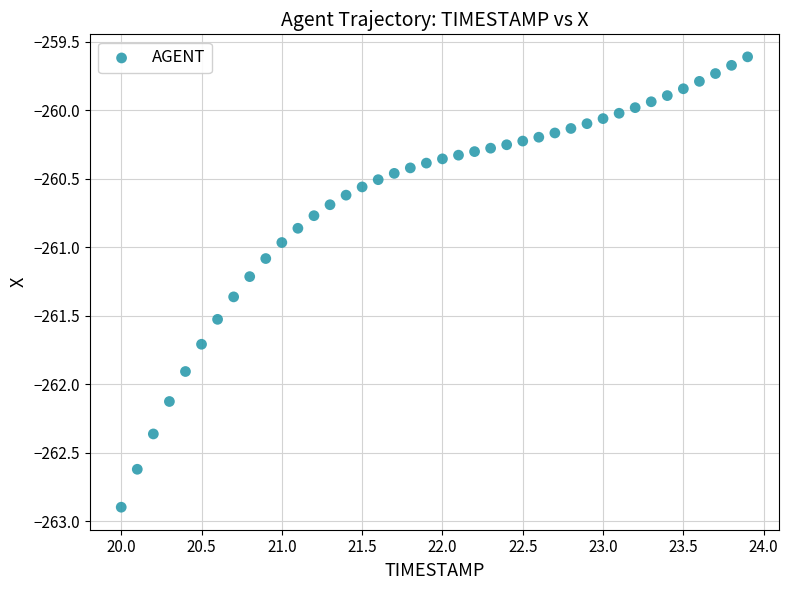

What is the range of X values (max minus min)?

3.9